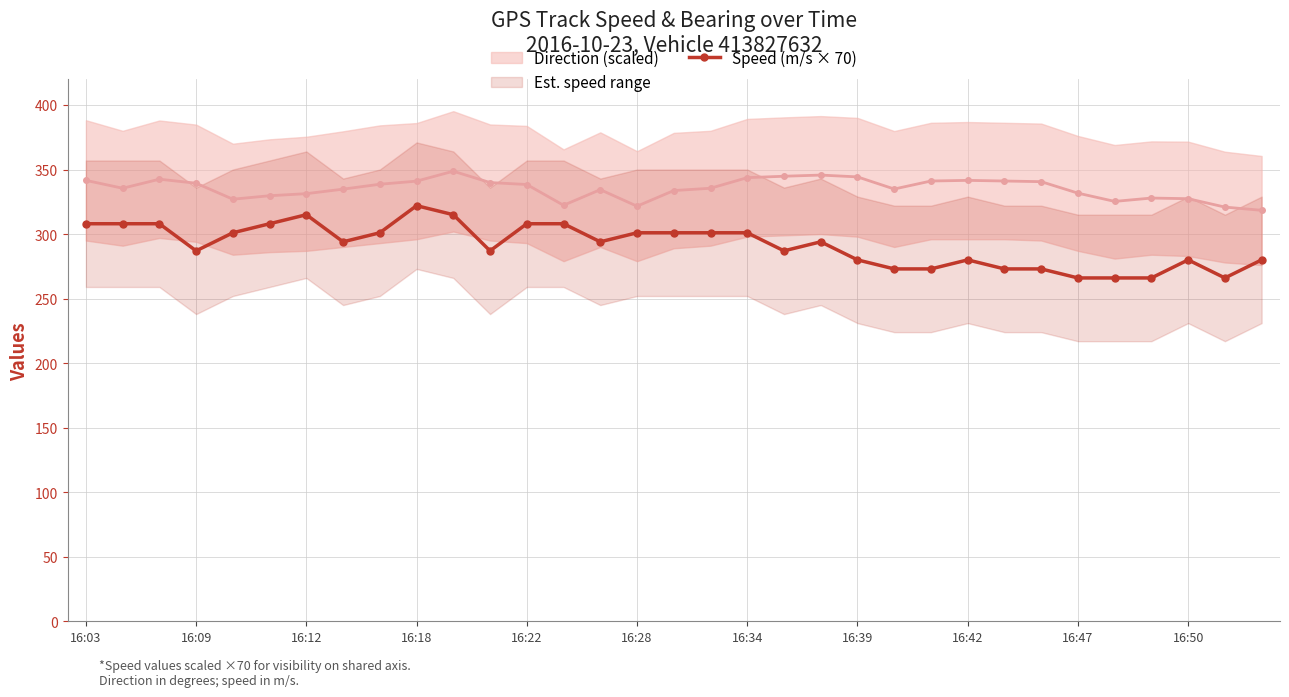

How many interior local peaks does the Direction (scaled) series have?

6